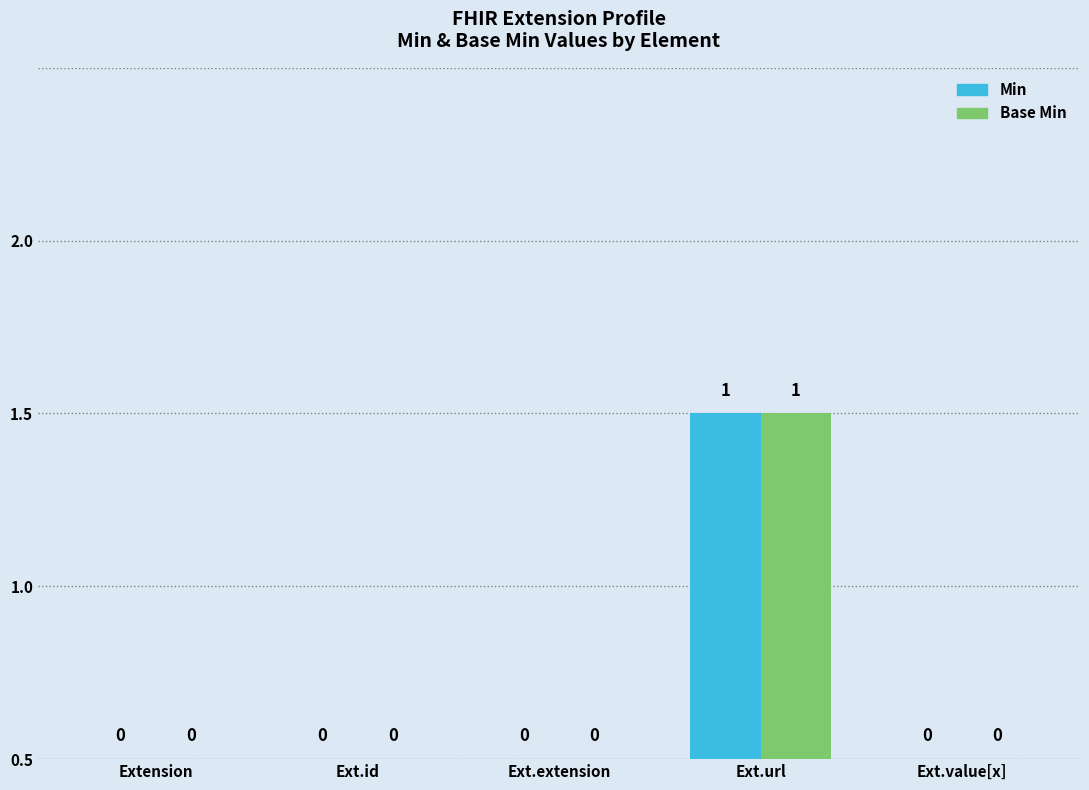

What are all the series names shown in the legend?

Min, Base Min